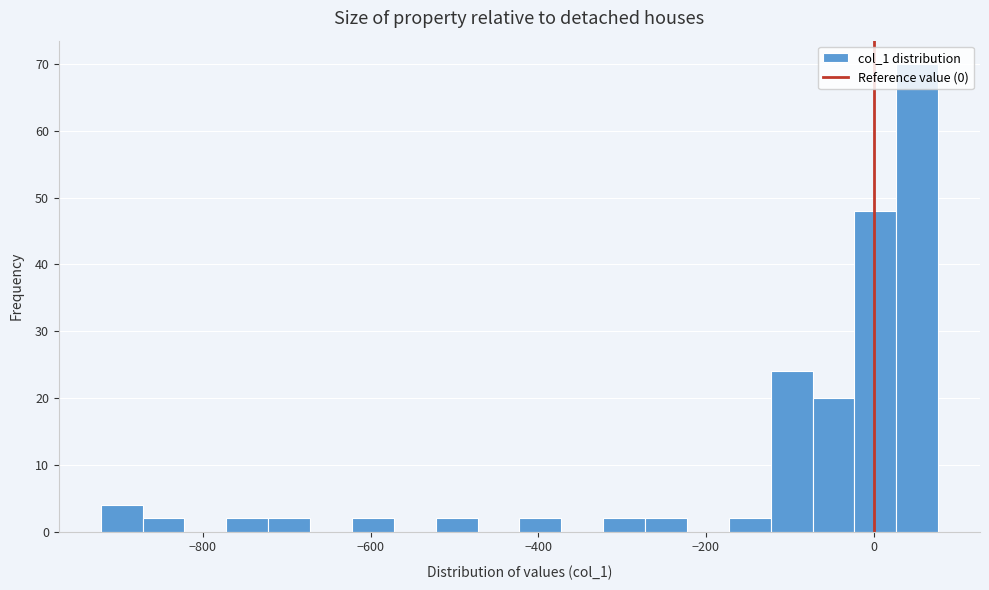

Read against the x-axis, roughly where is the centre of the tallest bar?

60